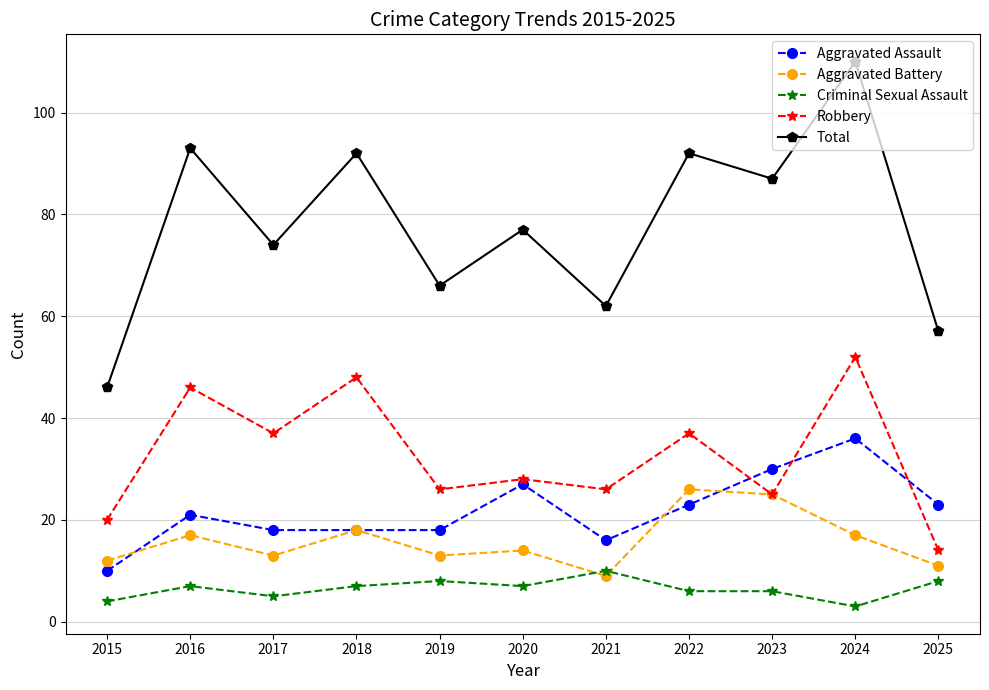

Where is the first local minimum for Aggravated Battery?

2017